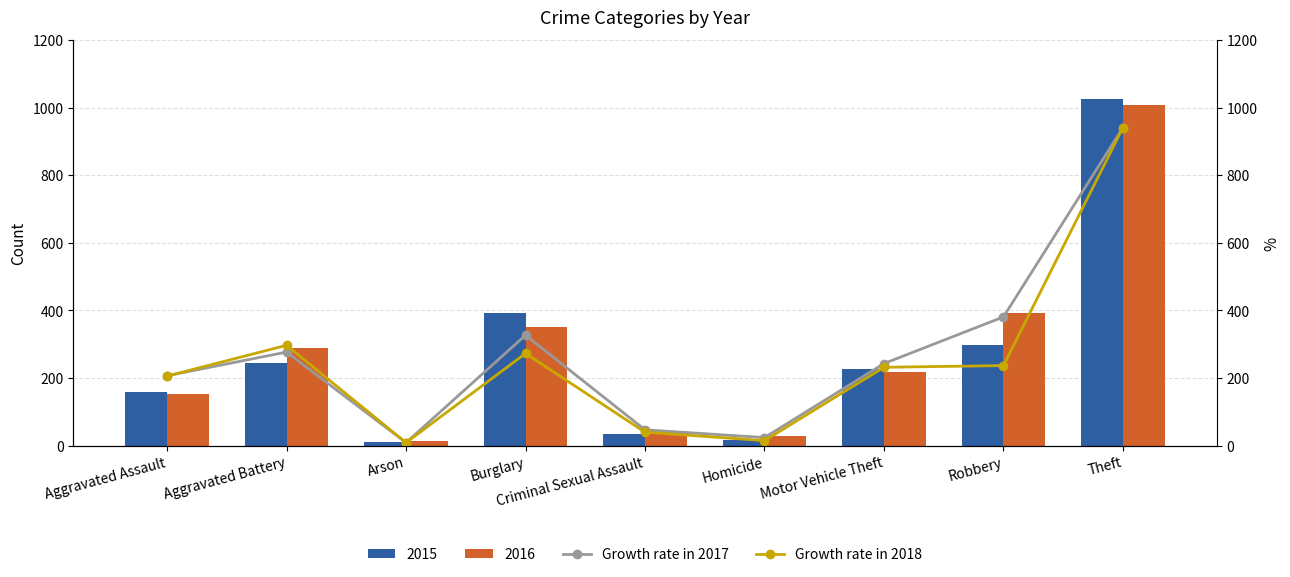

What is the highest value of the 2015 series?

1027